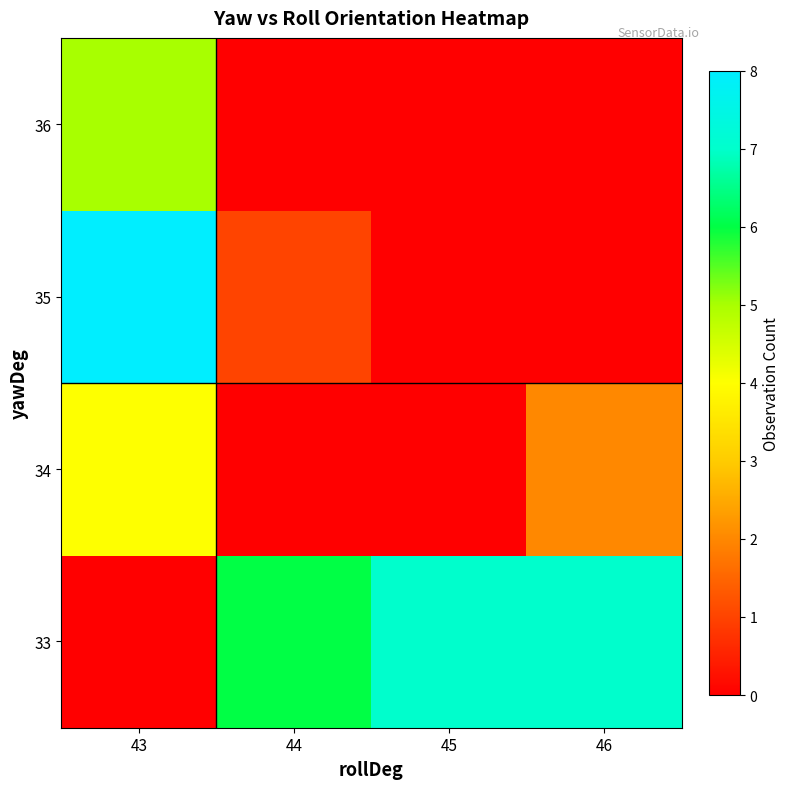

Rank the series at 46 from lowest to highest value.

35, 36, 34, 33